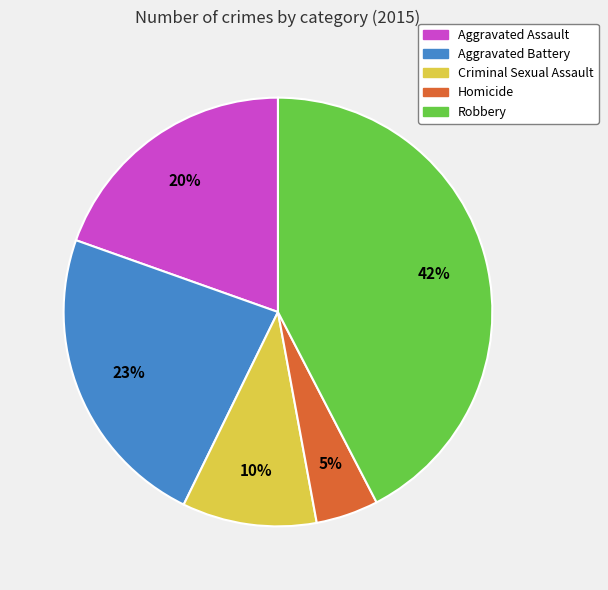

What is the smallest slice in the pie chart?

Homicide